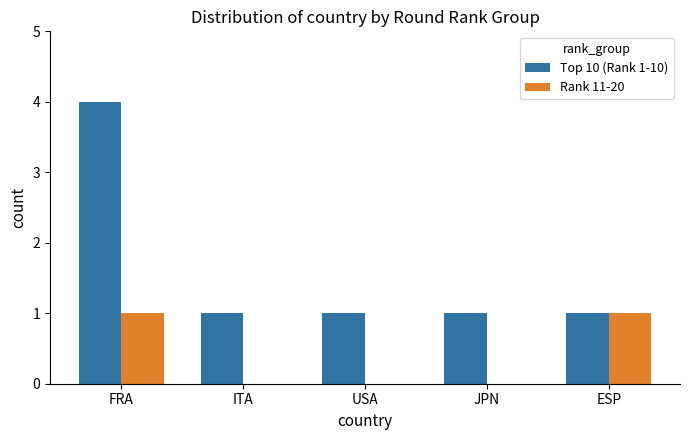

Which series has the largest total across all categories?

Top 10 (Rank 1-10)